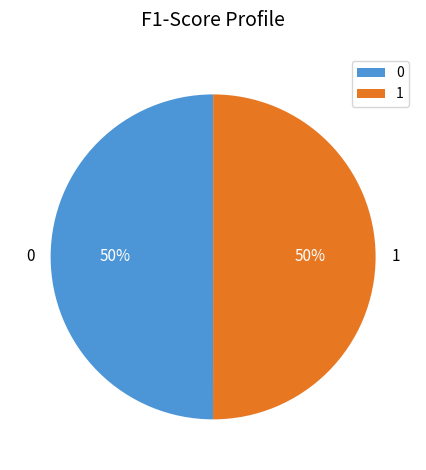

The 0 slice represents 39% of the pie. True or false?

False